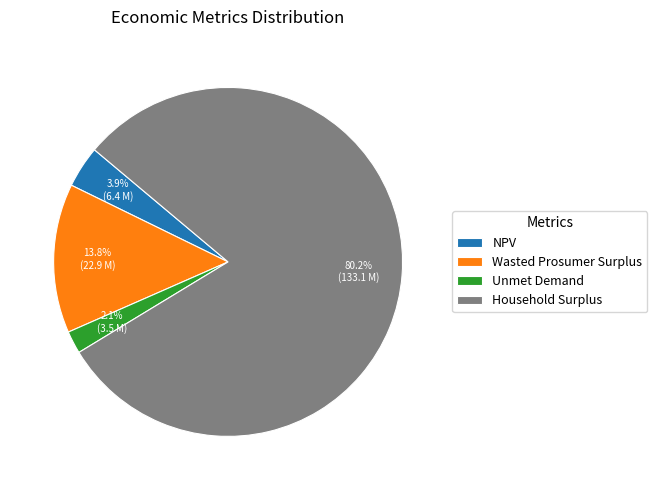

Is it true that Unmet Demand is 16% of the pie?

False